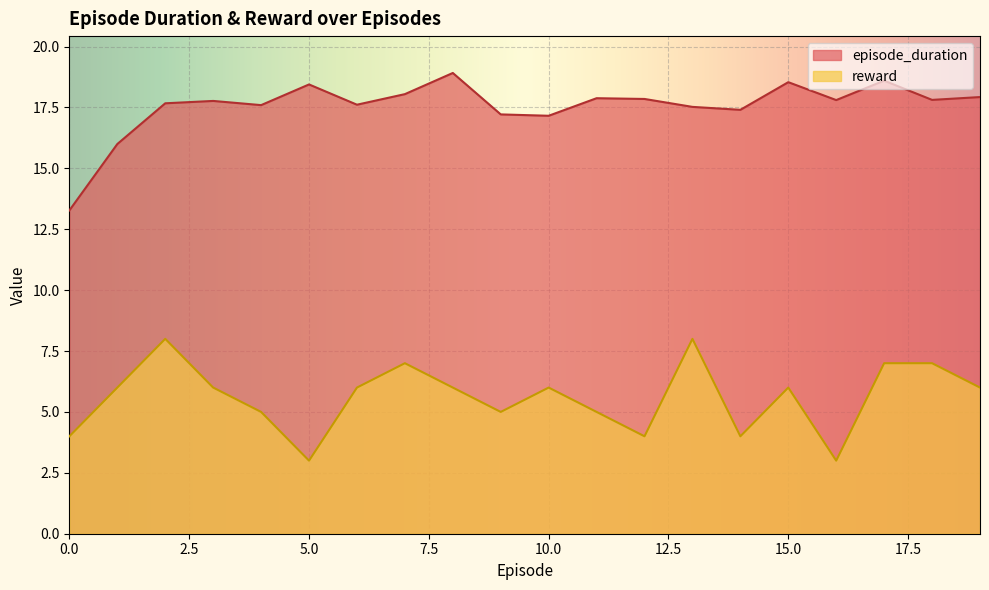

What is the spread (max minus min) of values at 15.0?

12.5